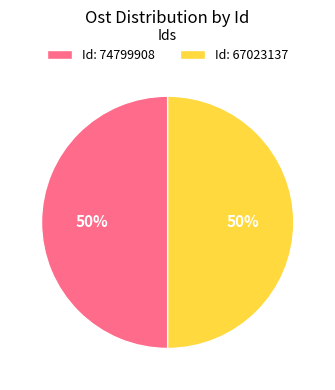

Combined, do Id: 67023137 and Id: 74799908 account for over 50%?

Yes